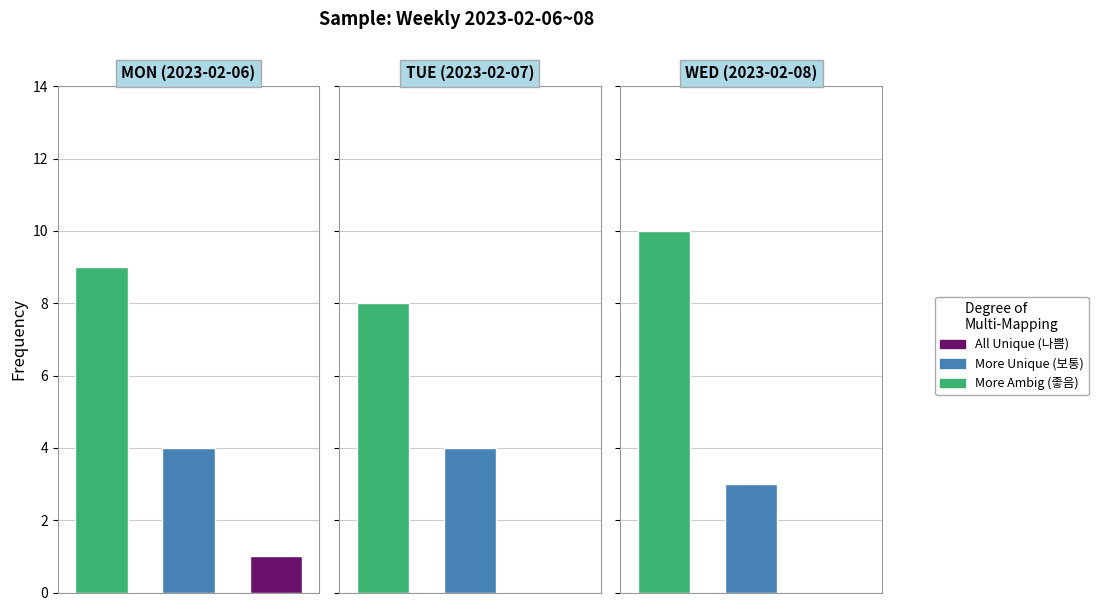

What value does the 보통 series have at WED?

3